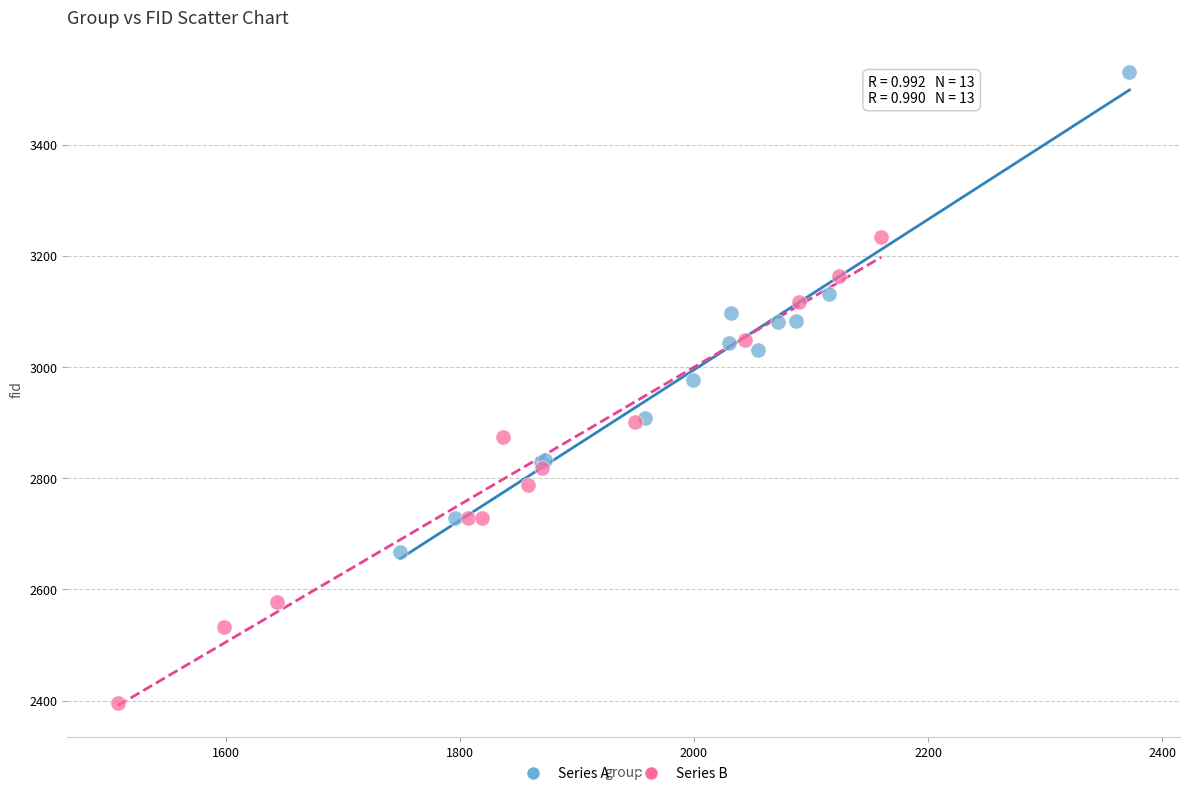

Which series contains the lowest Y value?

Series B